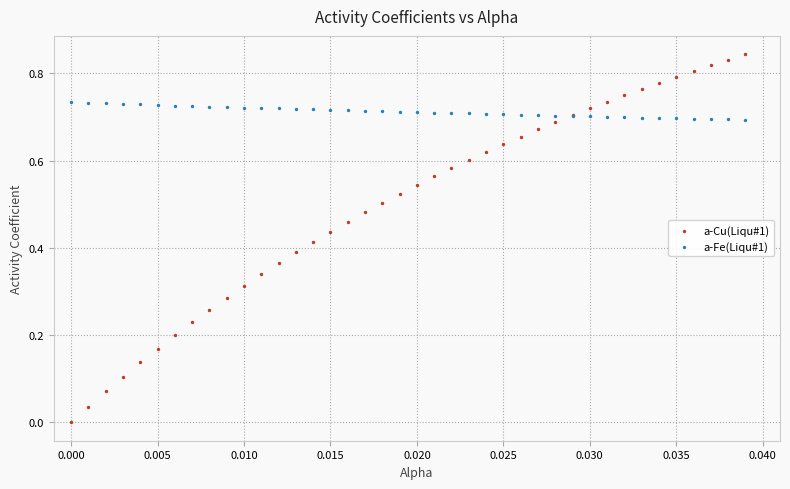

Which series contains the highest Y value?

a-Cu(Liqu#1)